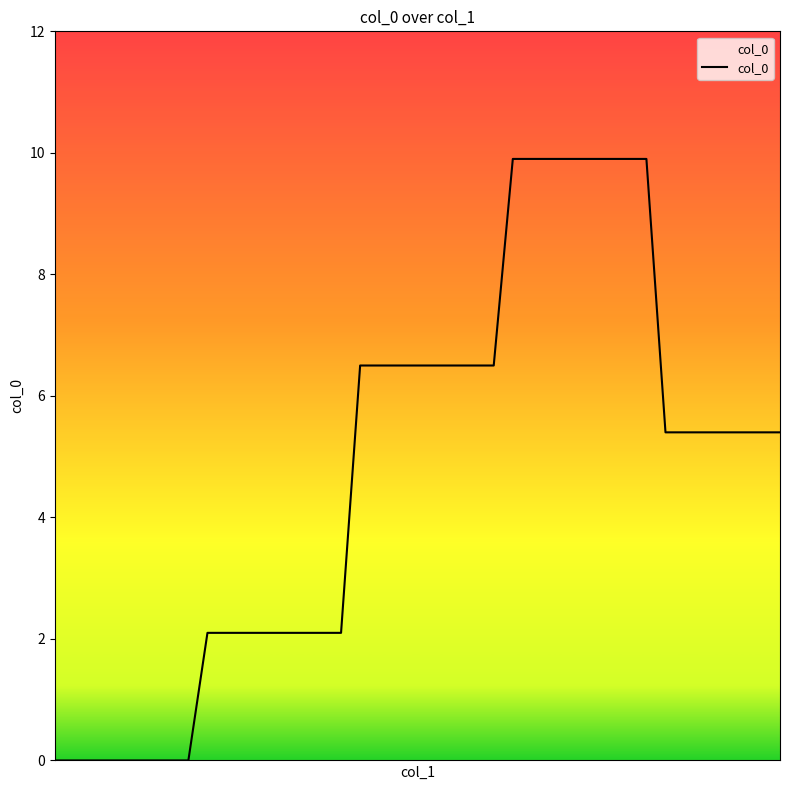

What is the greatest value displayed?

9.9